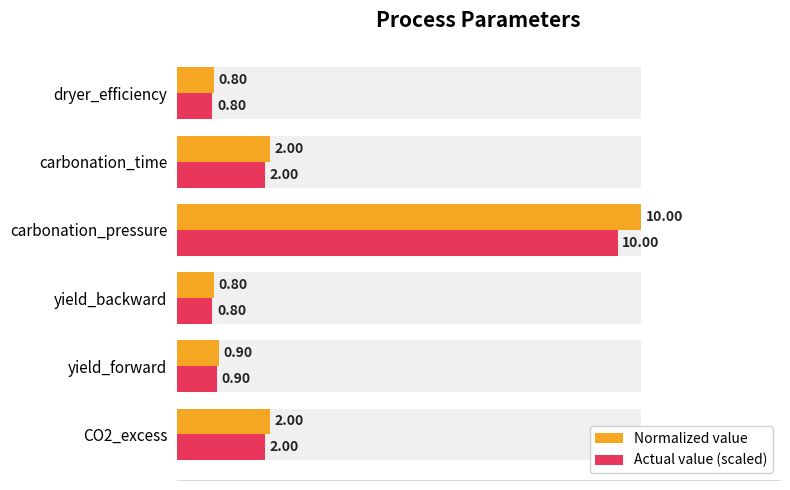

What position from the left is carbonation_time?

5